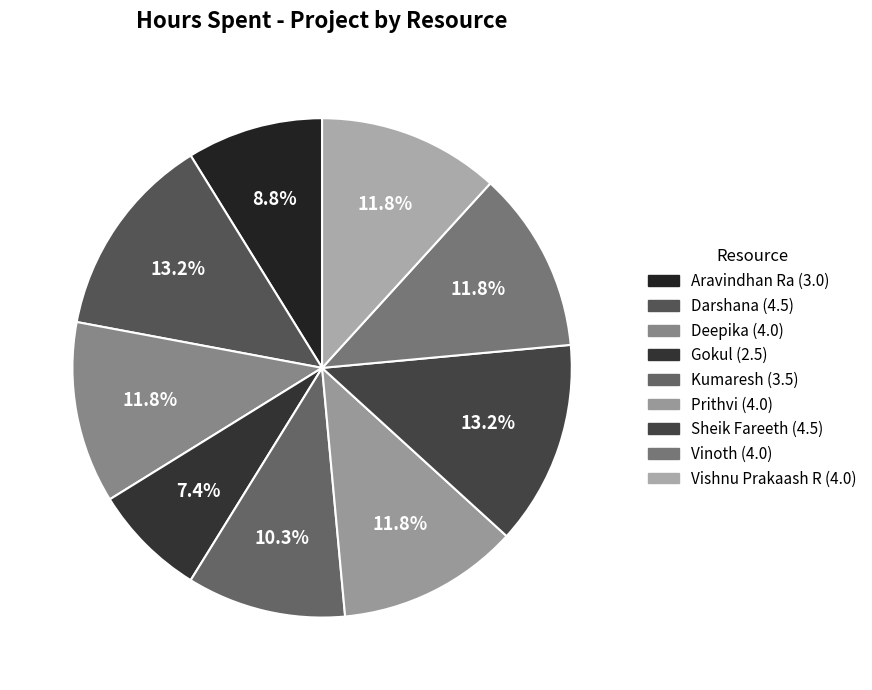

Which category has the smallest portion of the pie?

Gokul